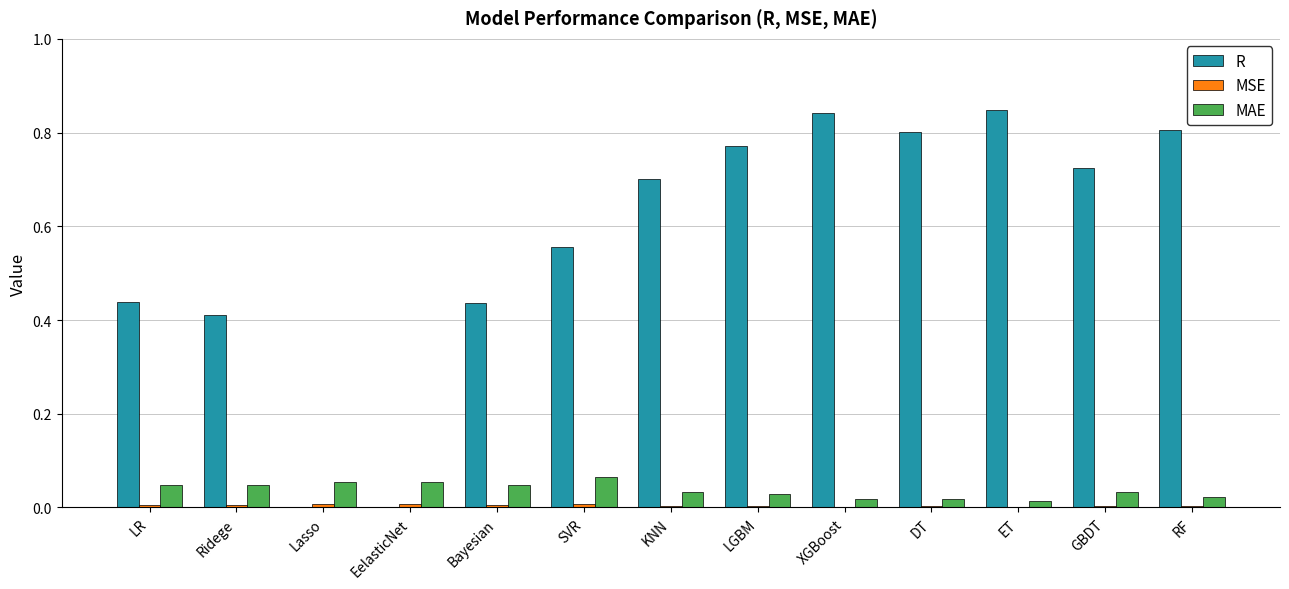

Which series has the largest total across all categories?

R